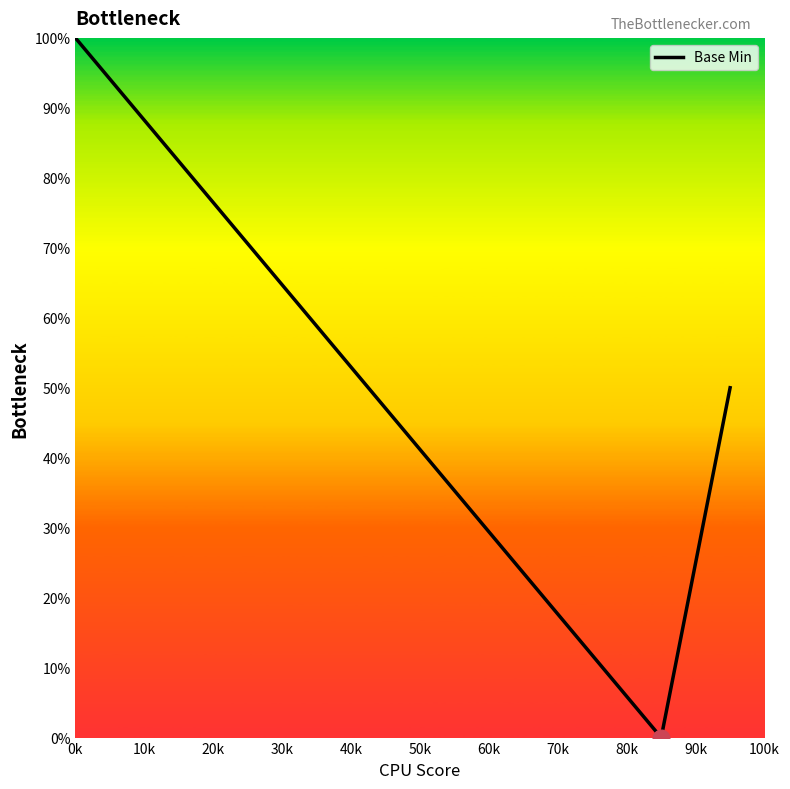

What is the greatest value displayed?

100.0